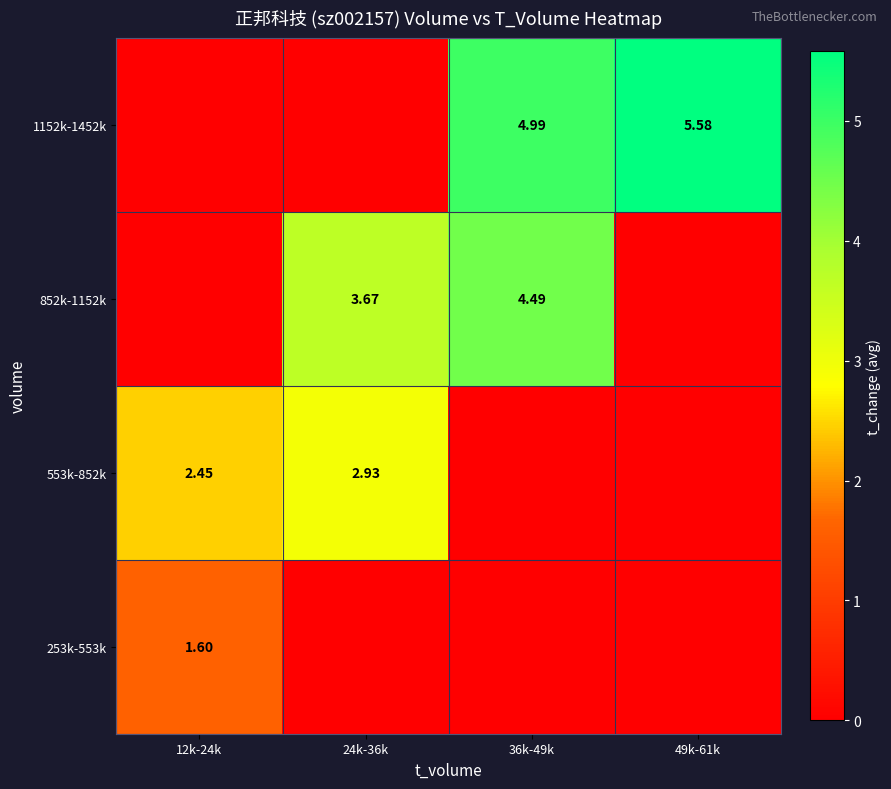

The value of 553k-852k at 49k-61k is 0.0. True or false?

True